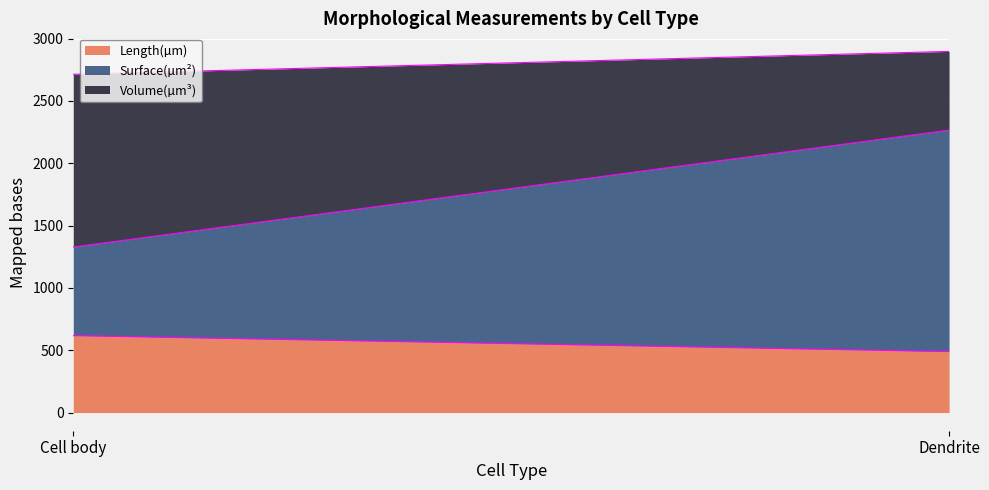

What is the sum of the Length(µm) values at Dendrite and Cell body?

1107.6